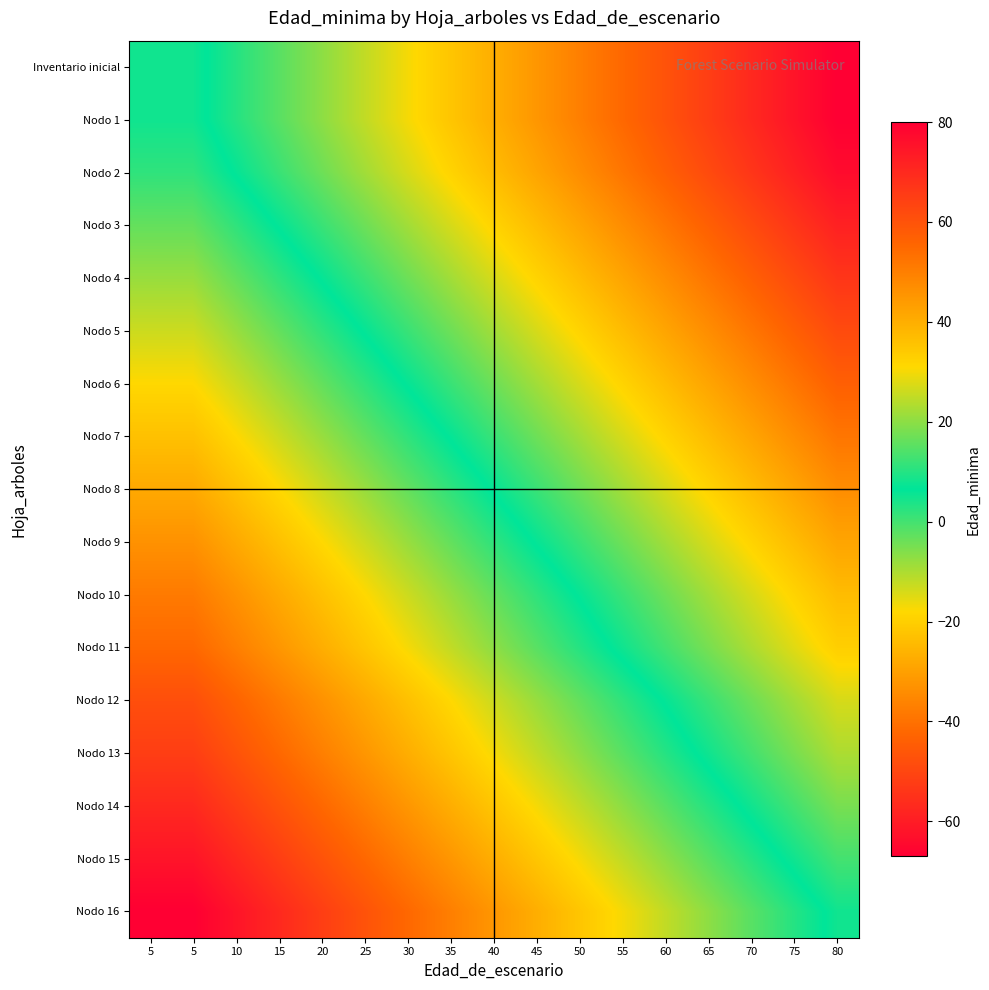

Which has a higher value, 65 or 50?

65